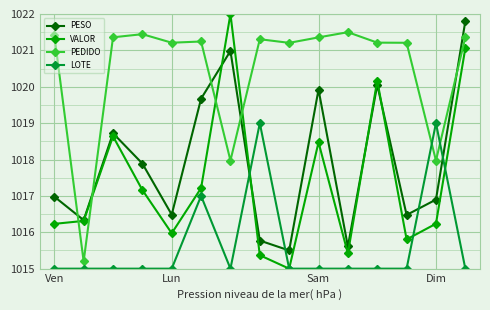

What is the maximum value shown in the chart?

1022.0